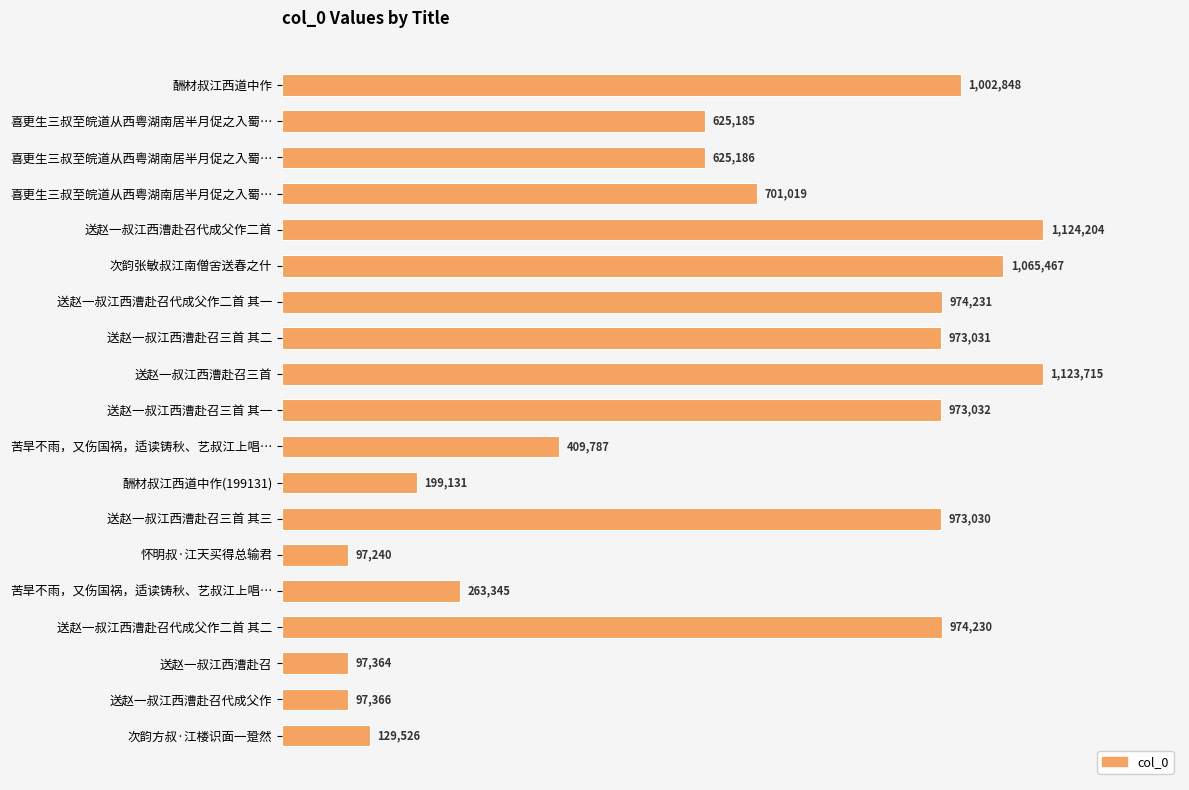

What is the sum of all values?

12428937